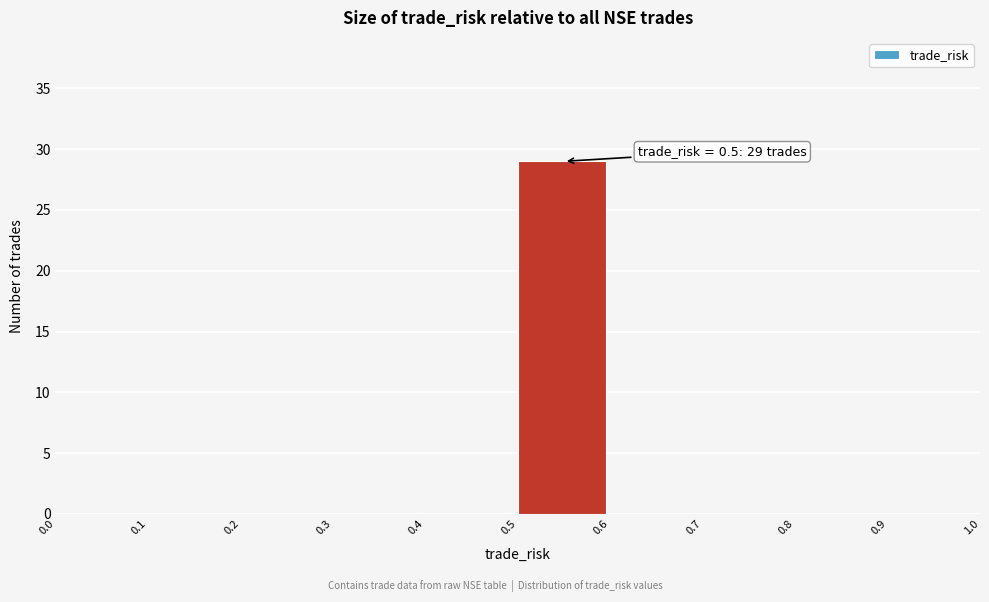

Which range on the x-axis has the tallest bar?

0.5 to 0.6